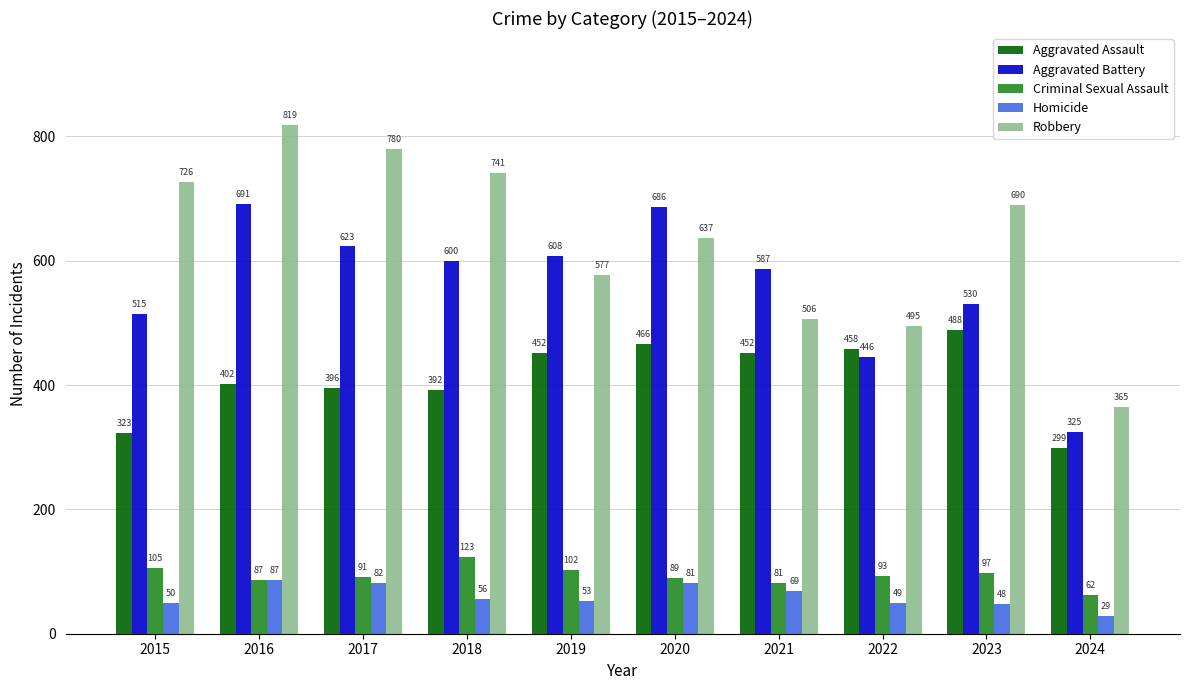

What is the maximum value for Aggravated Battery?

691